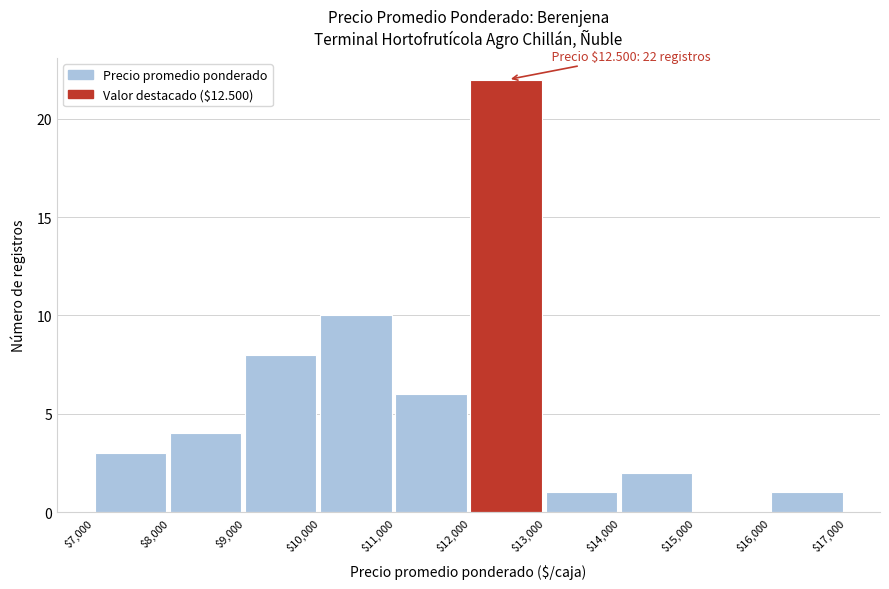

Over which range of the x-axis is the bar tallest?

$12,000 to $13,000